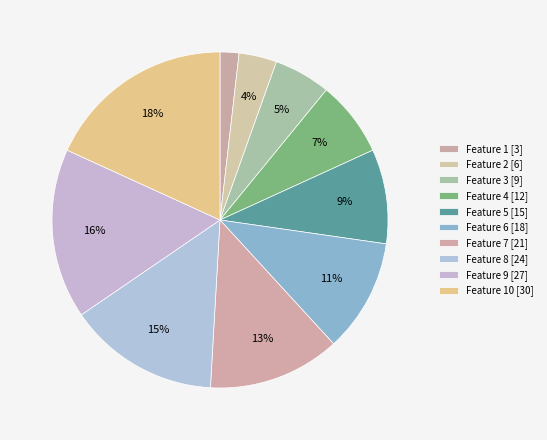

Count the number of slices in the pie.

10